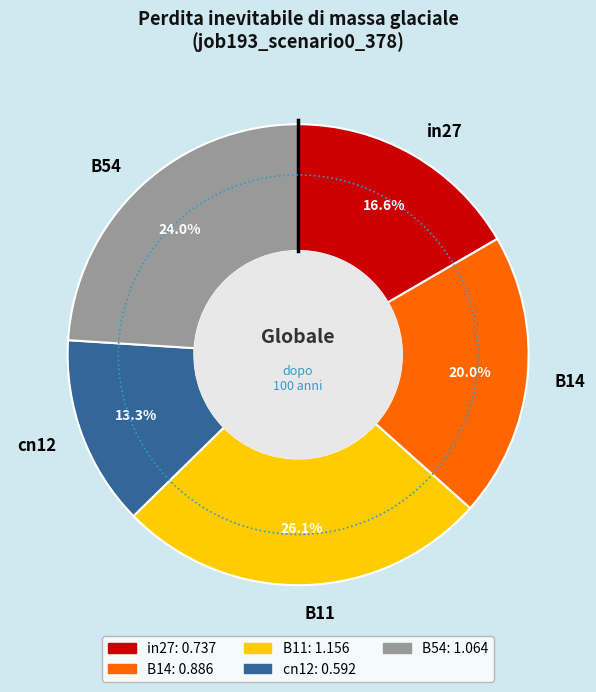

What is the largest slice in the pie chart?

B11